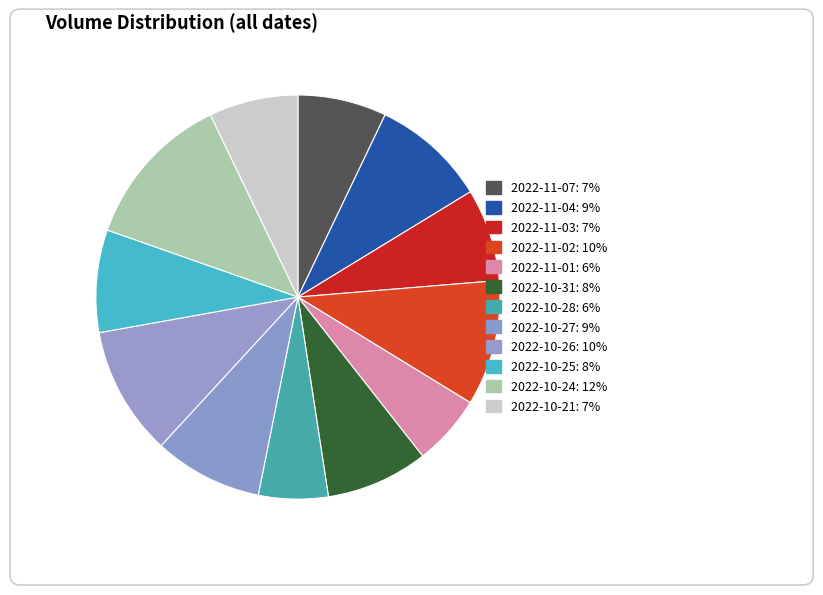

How much of the chart is everything except 2022-10-27?

91.3%